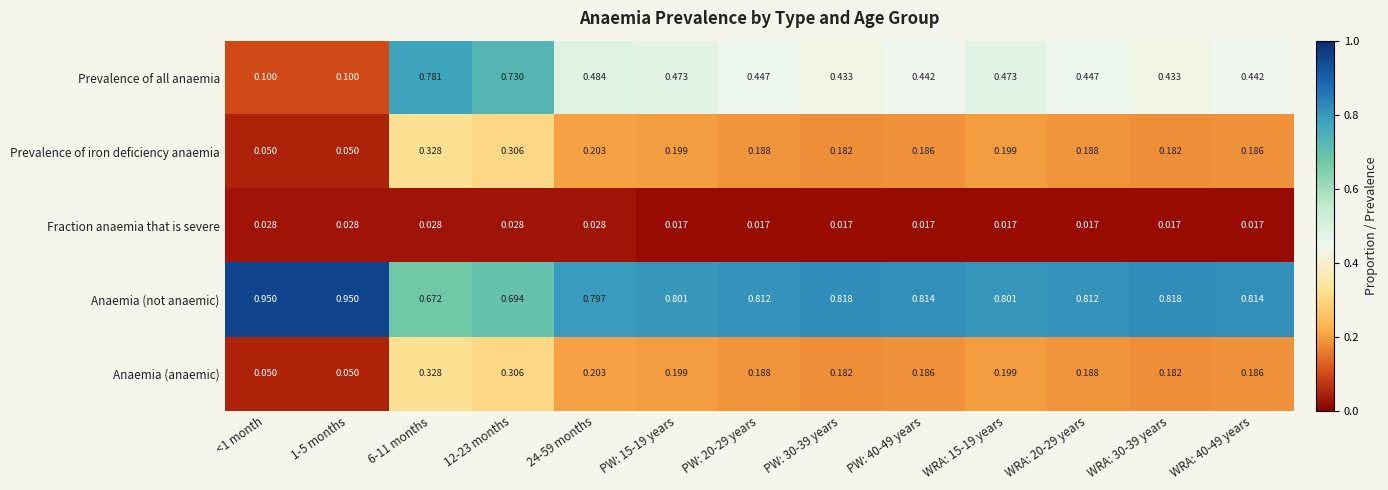

Between 6-11 months and PW: 20-29 years, which series saw the biggest shift?

Prevalence of all anaemia